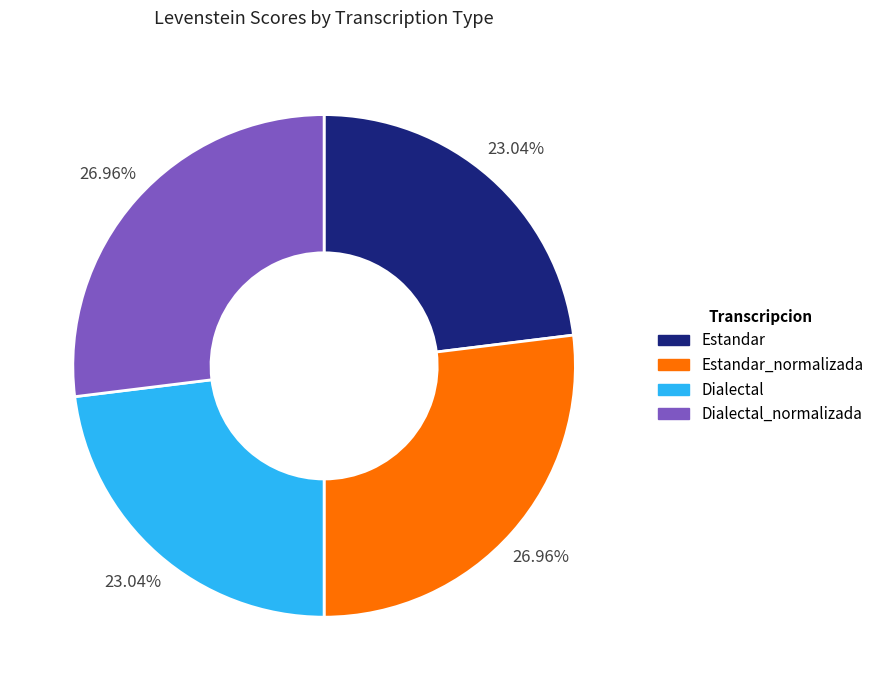

To the nearest percent, what portion does Estandar_normalizada represent?

27%